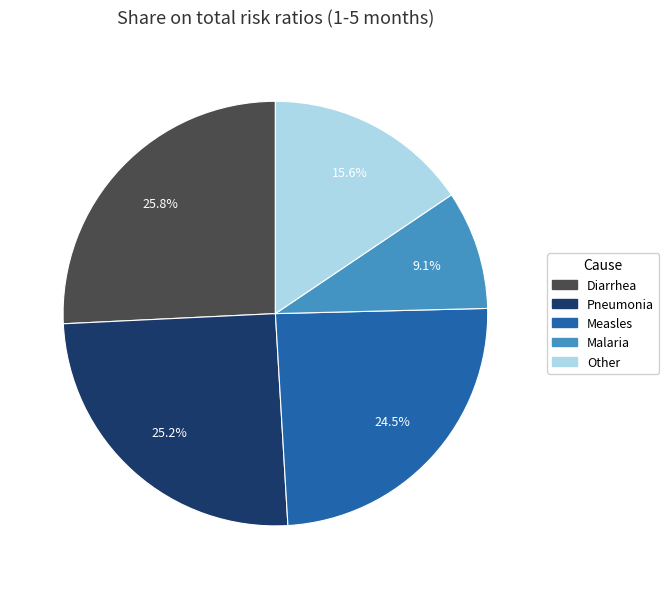

Approximately how many times larger is the value at Other compared to Diarrhea?

0.6